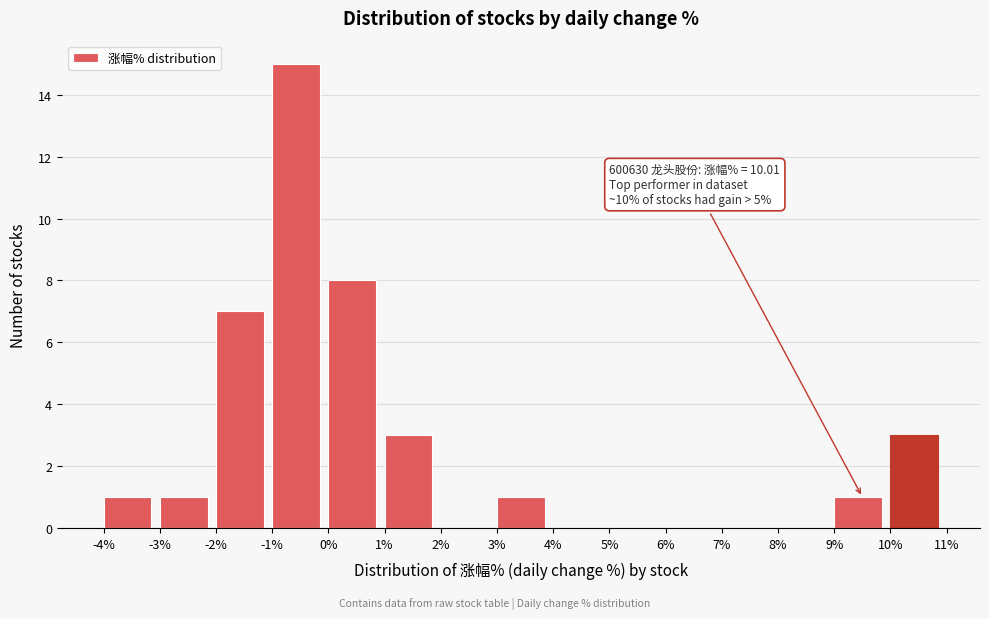

Which range on the x-axis has the tallest bar?

-1% to 0%